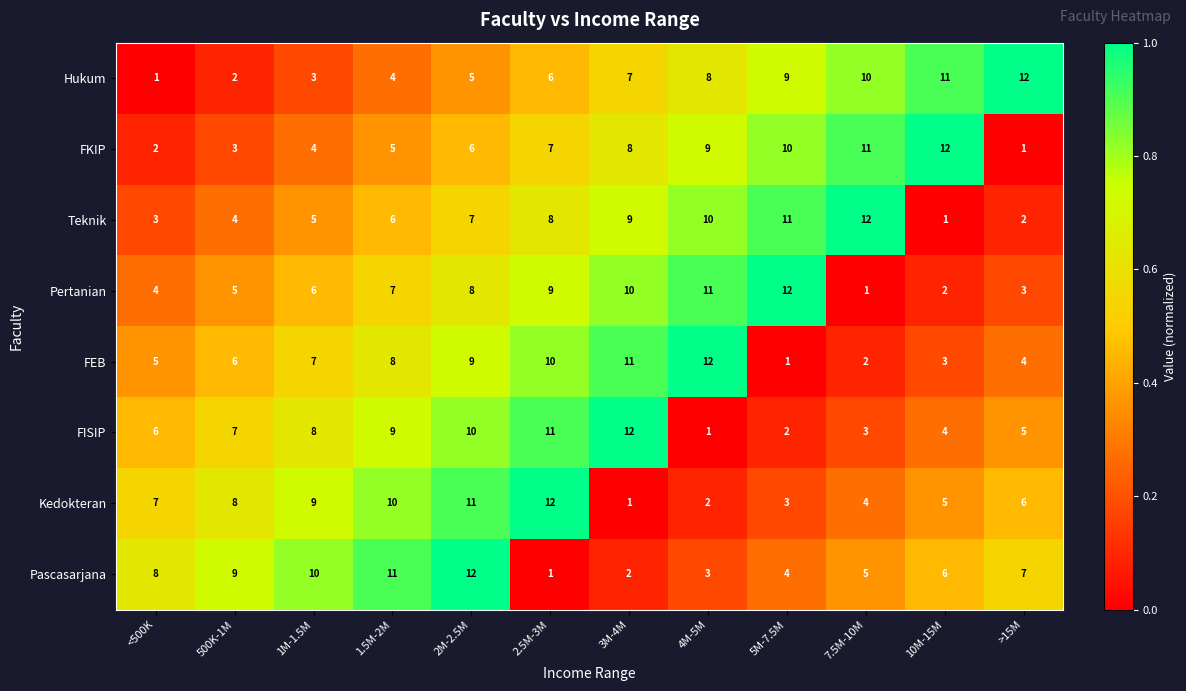

What is the spread (max minus min) of values at 10M-15M?

11